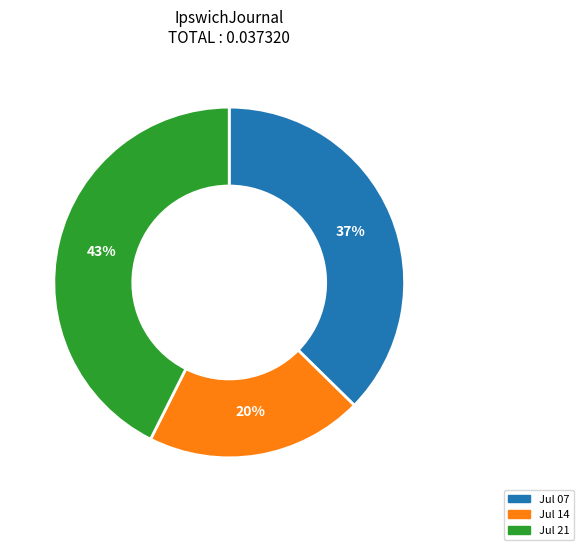

Is the sum of Jul 14 and Jul 07 greater than half?

Yes